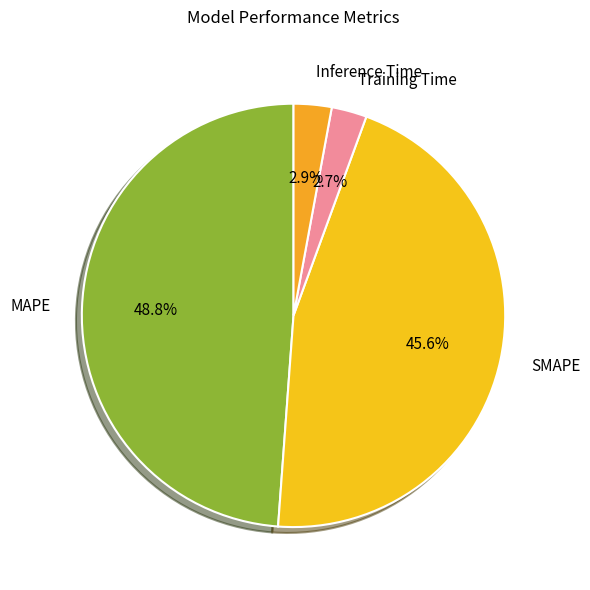

Does Inference Time represent more than half of the total?

No